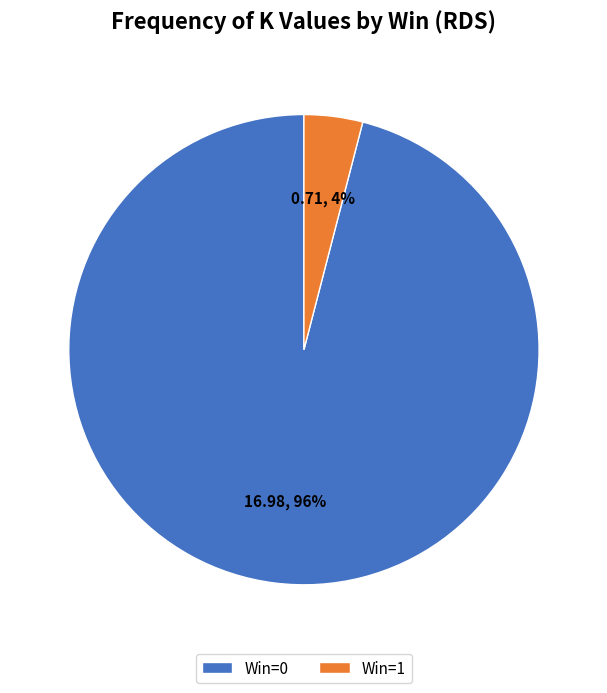

True or false: Win=0 accounts for 96% of the total.

True